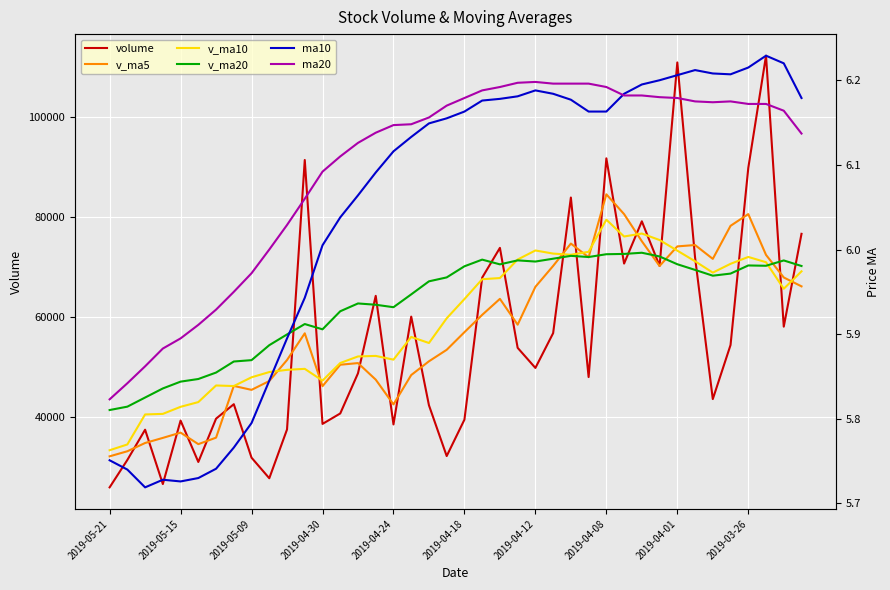

Count the number of data series in this chart.

6